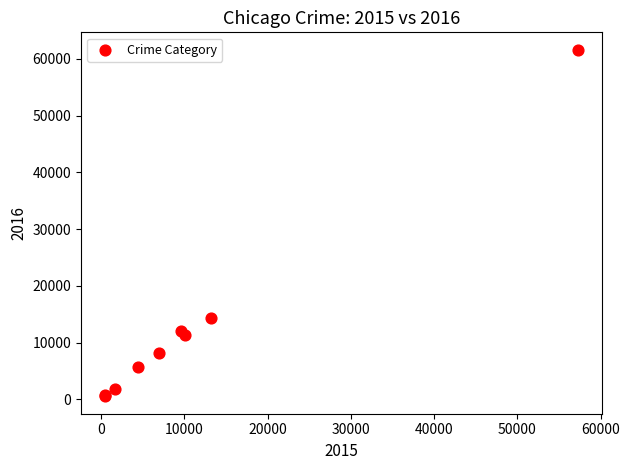

What Y value in the scatter plot is closest to 31069?

14289